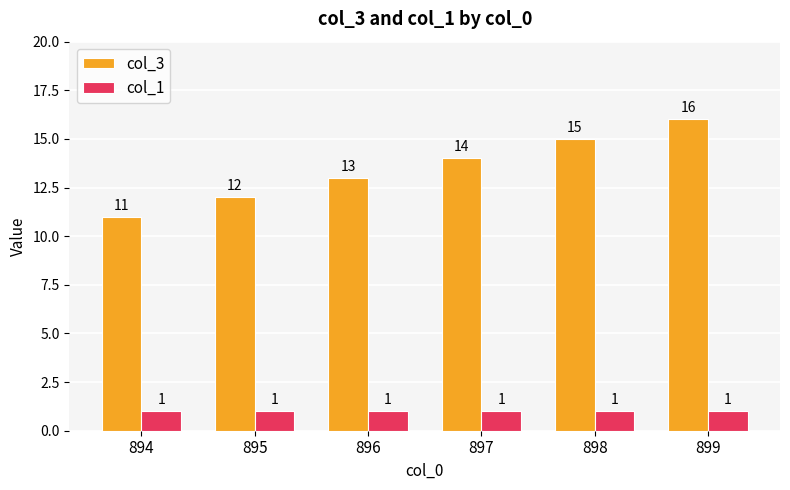

How many data points in col_3 are less than 14?

3